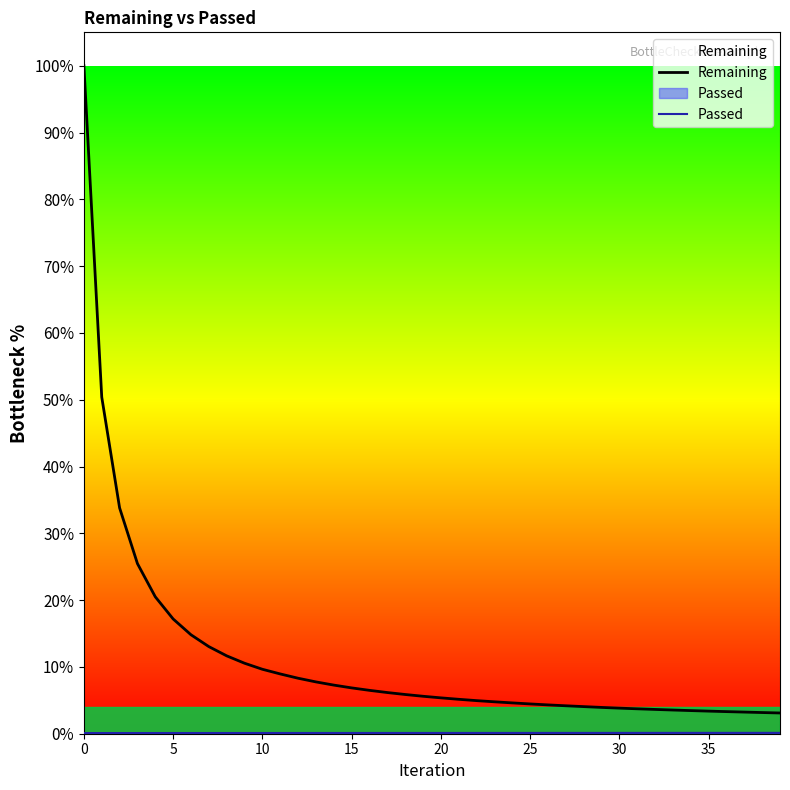

What is the label of the 22nd point from the left?

21